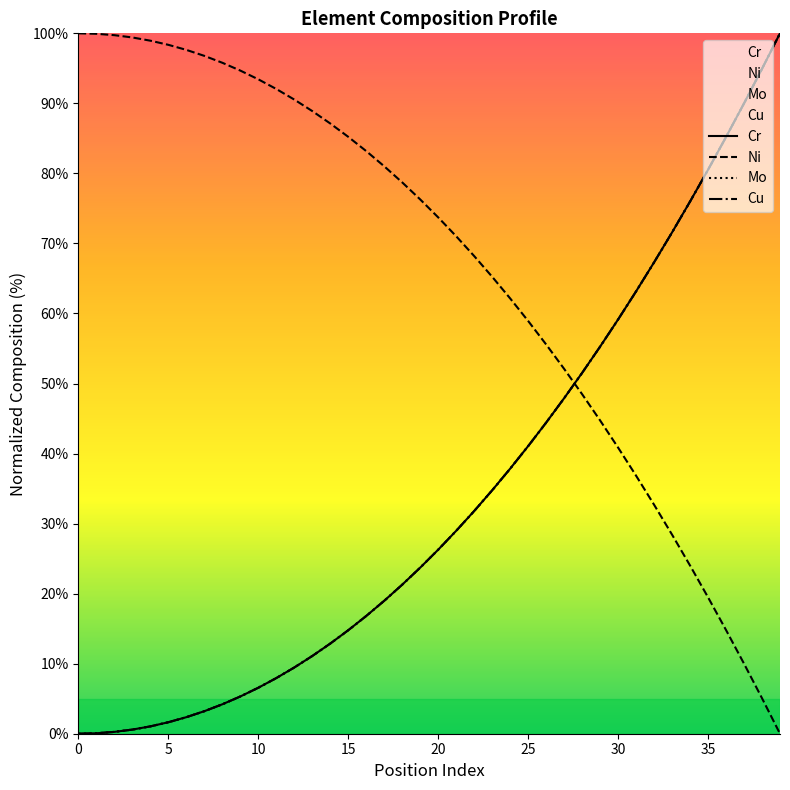

Reading right to left, extract all data points from this chart.

Cr: 100.0	94.9	90.0	85.2	80.5	76.0	71.6	67.3	63.2	59.2	55.3	51.5	47.9	44.4	41.1	37.9	34.8	31.8	29.0	26.3	23.7	21.3	19.0	16.8	14.8	12.9	11.1	9.5	8.0	6.6	5.3	4.2	3.2	2.4	1.6	1.1	0.6	0.3	0.1	0.0
Ni: 0.0	5.1	10.0	14.8	19.5	24.0	28.4	32.7	36.8	40.8	44.7	48.5	52.1	55.6	58.9	62.1	65.2	68.2	71.0	73.7	76.3	78.7	81.0	83.2	85.2	87.1	88.9	90.5	92.0	93.4	94.7	95.8	96.8	97.6	98.4	98.9	99.4	99.7	99.9	100.0
Mo: 100.0	94.9	90.0	85.2	80.5	76.0	71.6	67.3	63.2	59.1	55.3	51.5	47.9	44.4	41.1	37.8	34.8	31.8	29.0	26.3	23.7	21.3	19.0	16.8	14.8	12.9	11.1	9.5	7.9	6.6	5.3	4.2	3.2	2.4	1.6	1.1	0.6	0.3	0.1	0.0
Cu: 100.0	94.9	90.0	85.2	80.5	76.0	71.6	67.3	63.2	59.1	55.3	51.5	47.9	44.4	41.1	37.8	34.8	31.8	29.0	26.3	23.7	21.3	19.0	16.8	14.8	12.9	11.1	9.5	7.9	6.6	5.3	4.2	3.2	2.4	1.6	1.1	0.6	0.3	0.1	0.0